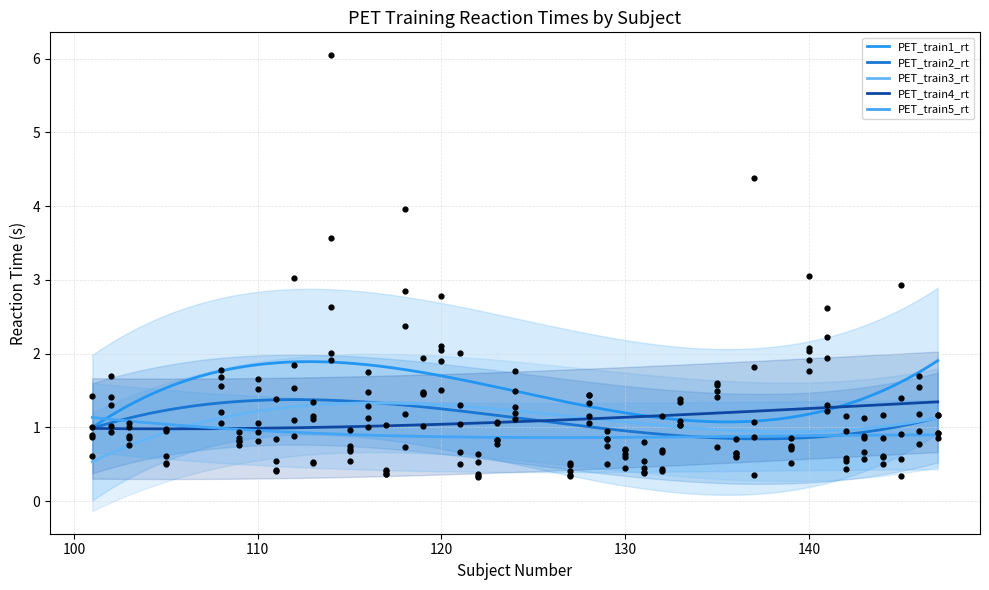

What are all the series names shown in the legend?

PET_train1_rt, PET_train2_rt, PET_train3_rt, PET_train4_rt, PET_train5_rt